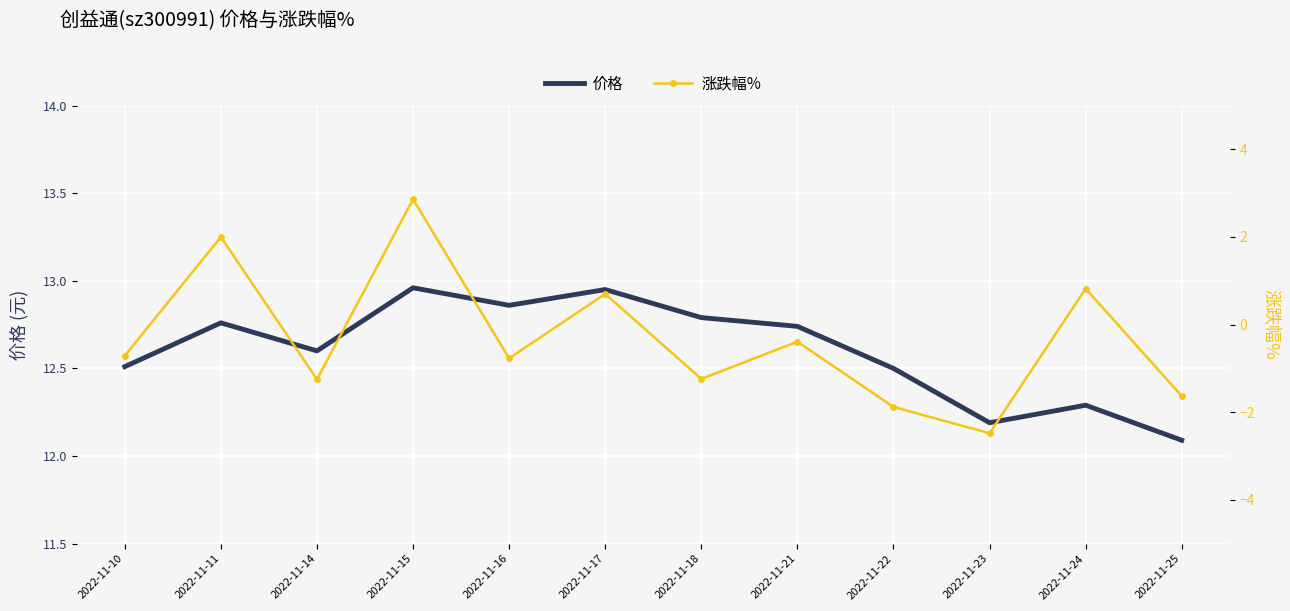

Rank the categories by 价格 value from highest to lowest.

2022-11-15, 2022-11-17, 2022-11-16, 2022-11-18, 2022-11-11, 2022-11-21, 2022-11-14, 2022-11-10, 2022-11-22, 2022-11-24, 2022-11-23, 2022-11-25